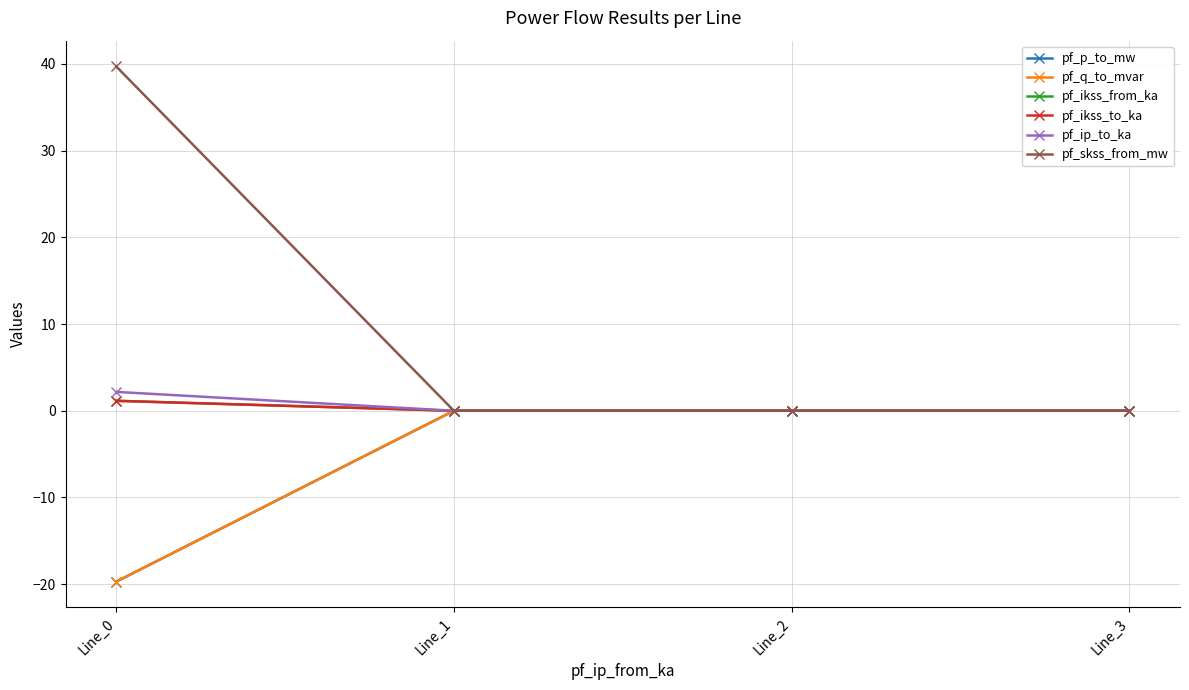

At how many categories does at least one series exceed 34?

1